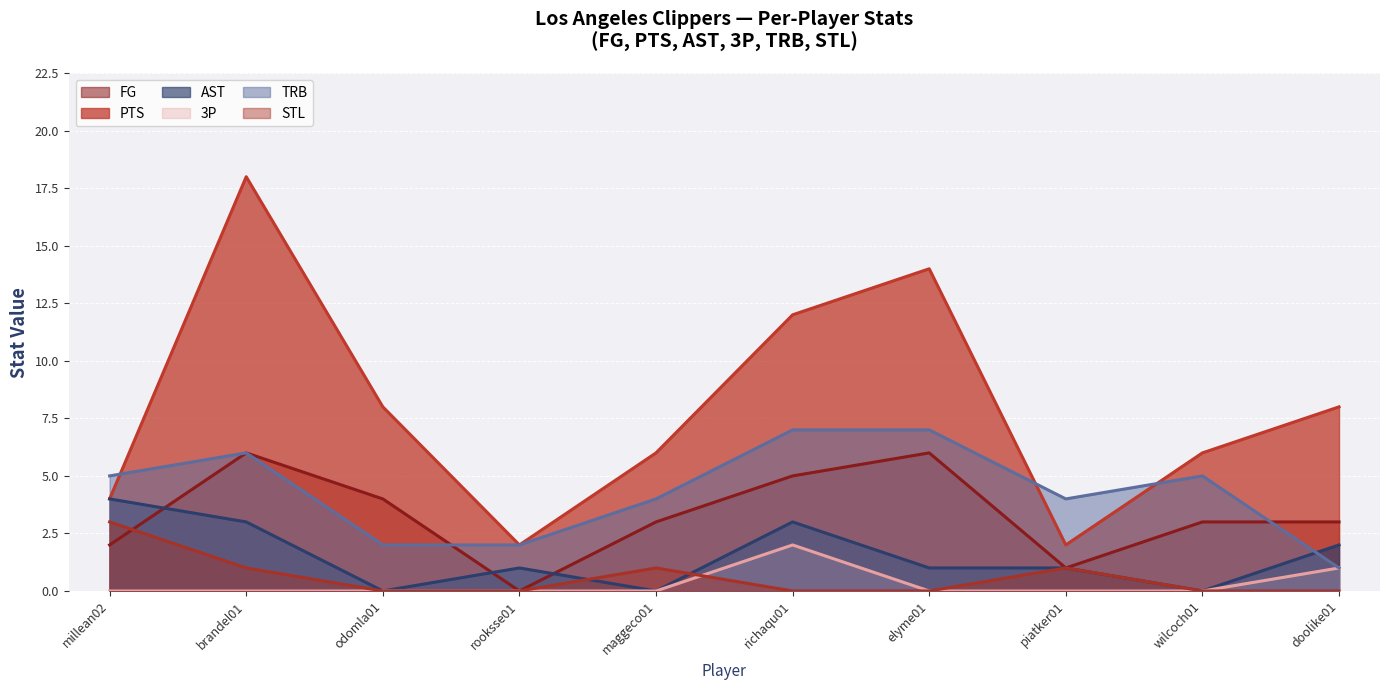

What are all the series names shown in the legend?

FG, PTS, AST, 3P, TRB, STL